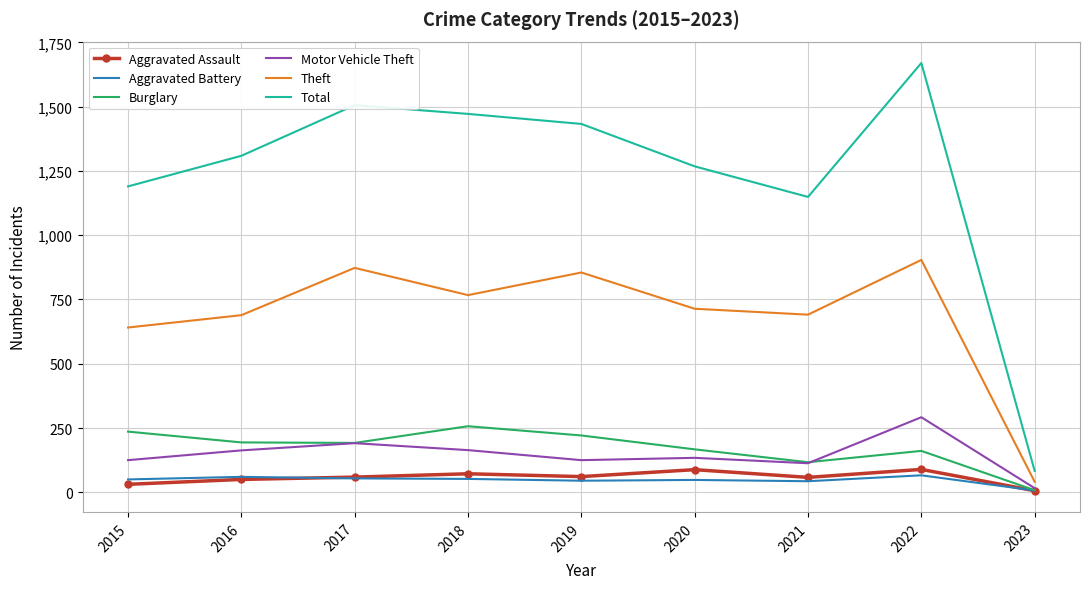

True or false: Total and Theft cross at least once.

False